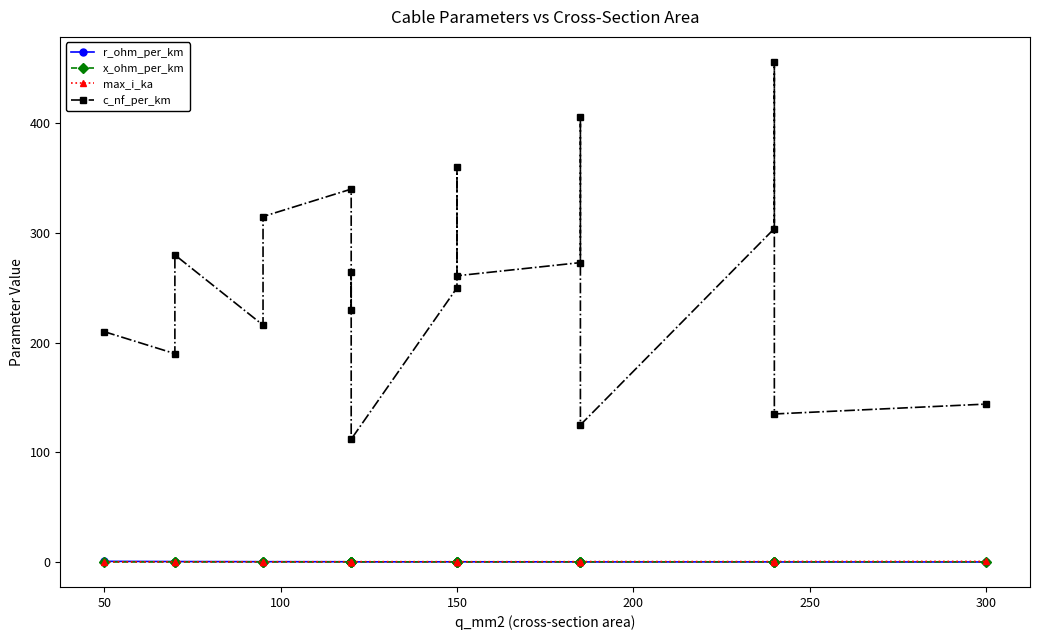

What is the difference between the maximum and second lowest values in the r_ohm_per_km series?

0.6